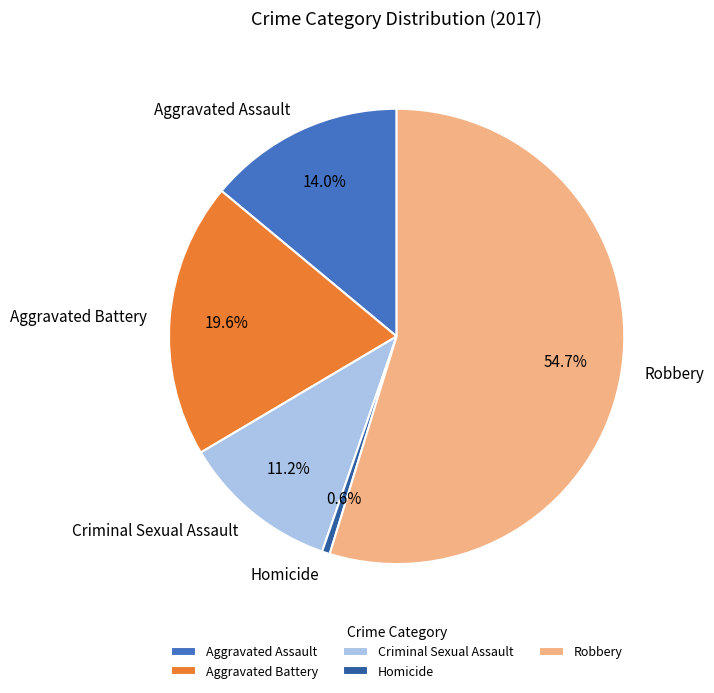

To the nearest percent, what portion does Aggravated Battery represent?

20%